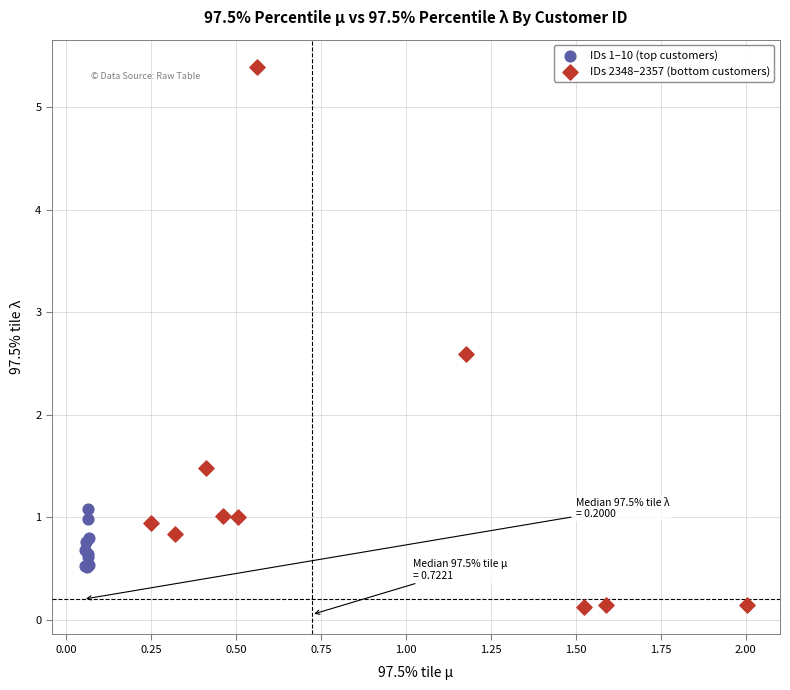

Which series has the widest spread of Y values?

IDs 2348–2357 (bottom customers)